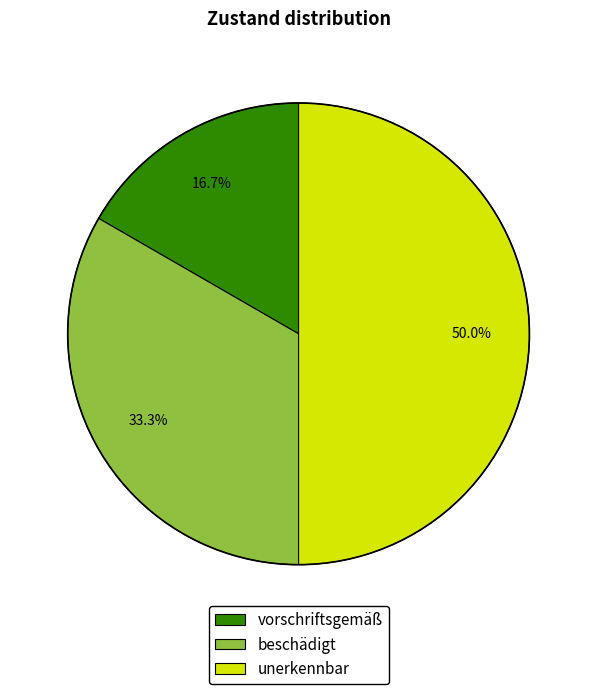

To the nearest percent, what portion does unerkennbar represent?

50%